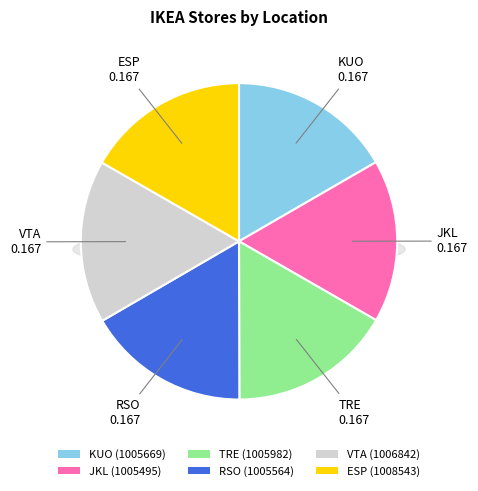

To the nearest percent, what is the combined percentage of JKL and VTA?

33%